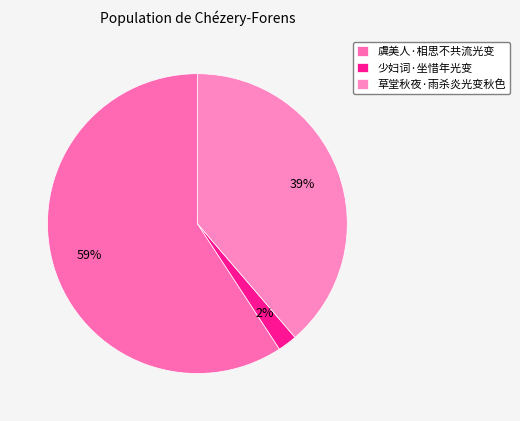

Which has a higher value, 草堂秋夜·雨杀炎光变秋色 or 虞美人·相思不共流光变?

虞美人·相思不共流光变